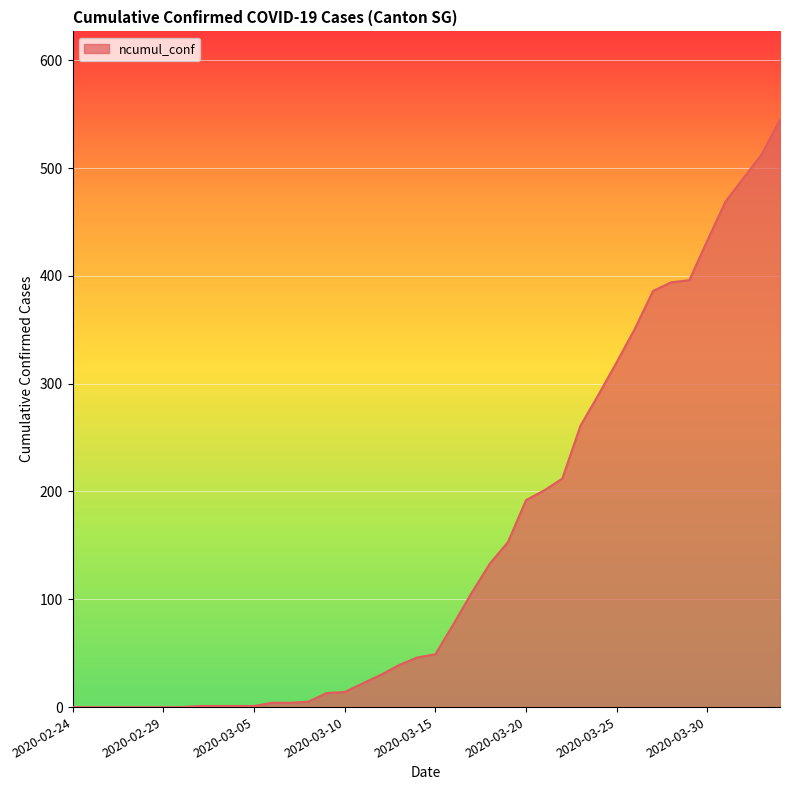

What is the greatest value displayed?

545